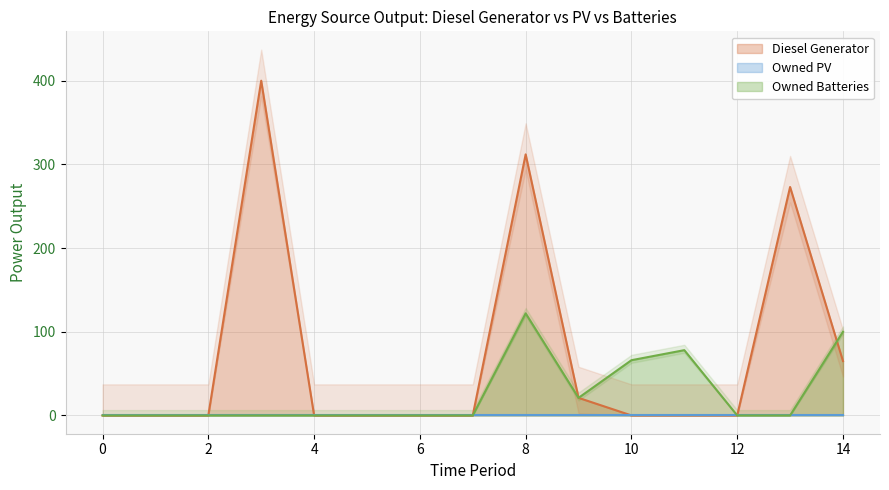

What is the highest value of the Owned Batteries series?

122